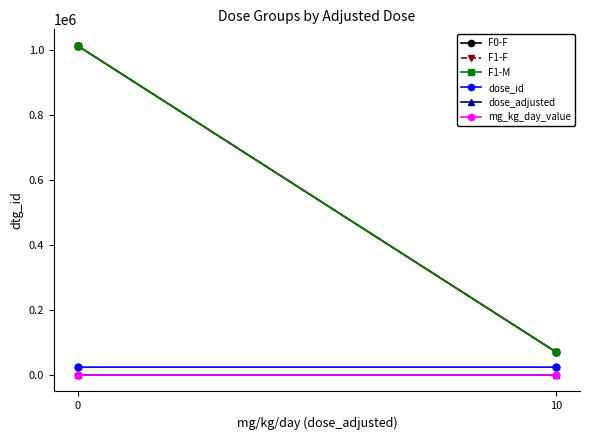

Which series has the largest total across all categories?

F1-F